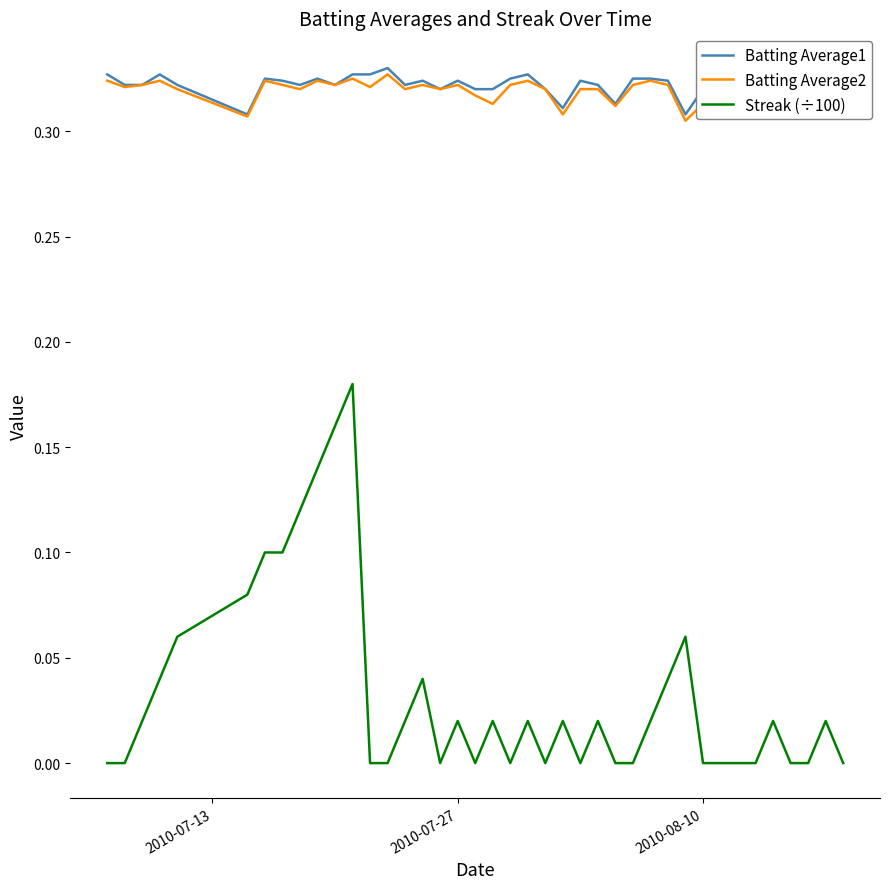

The Streak (÷100) series shows 0.0 at 2010-08-10. True or false?

True